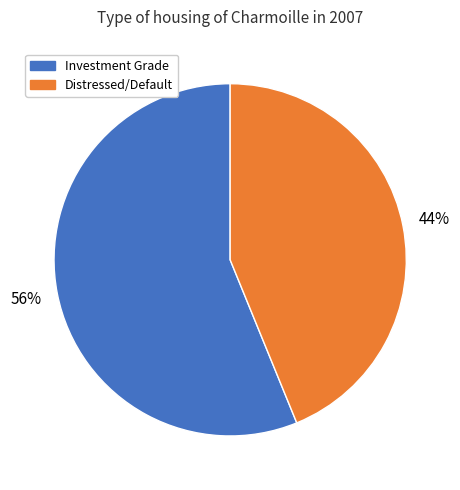

The Distressed/Default slice represents 53% of the pie. True or false?

False